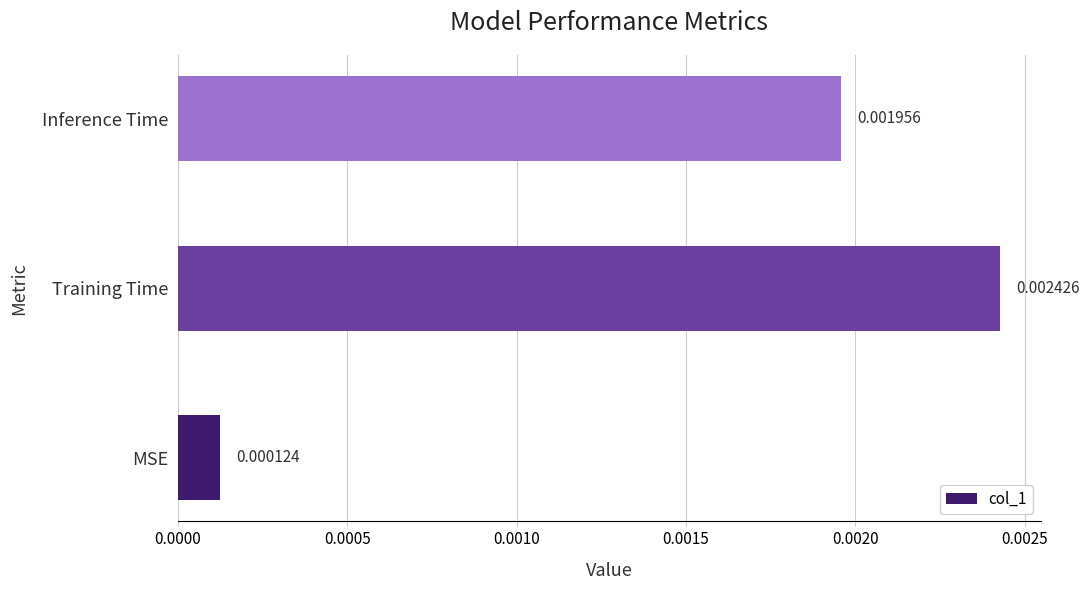

Rank the categories by value from highest to lowest.

Training Time, Inference Time, MSE